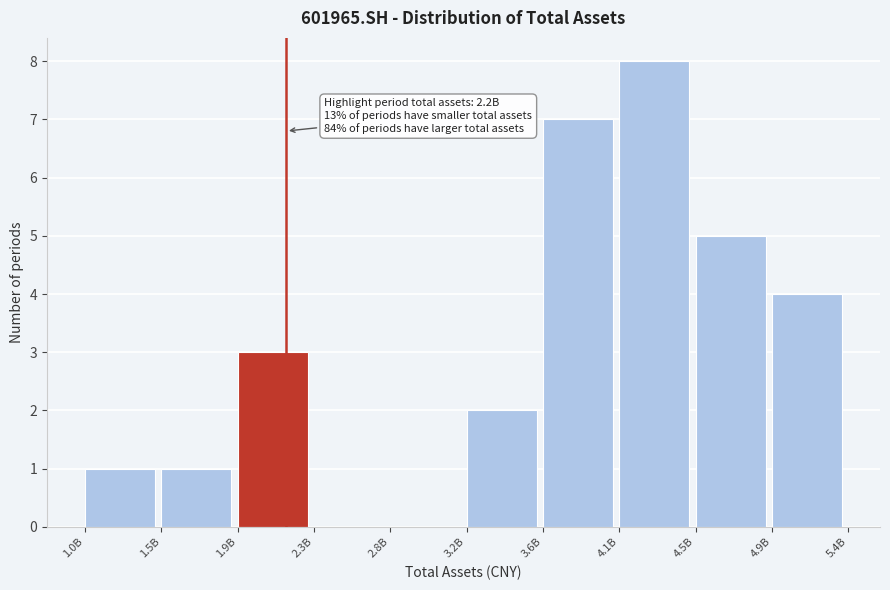

Reading left to right, what are all the values shown in this chart?

1.0B=1	1.5B=1	1.9B=3	2.3B=0	2.8B=0	3.2B=2	3.6B=7	4.1B=8	4.5B=5	4.9B=4